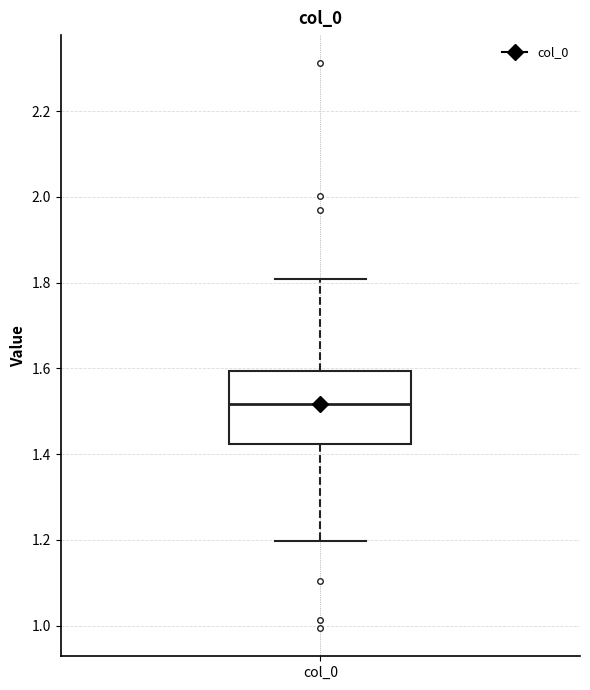

Read this box plot against the y-axis: the position of the median line, the range covered by the box, and the ends of both whiskers. The values are not printed on the chart, so give them approximately, as read against the axis.

median 1.52, box 1.42 to 1.60, whiskers 1.20 to 1.80